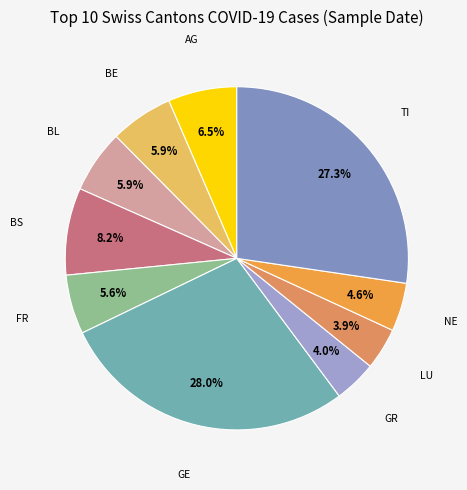

Is it true that GE is 14% of the pie?

False